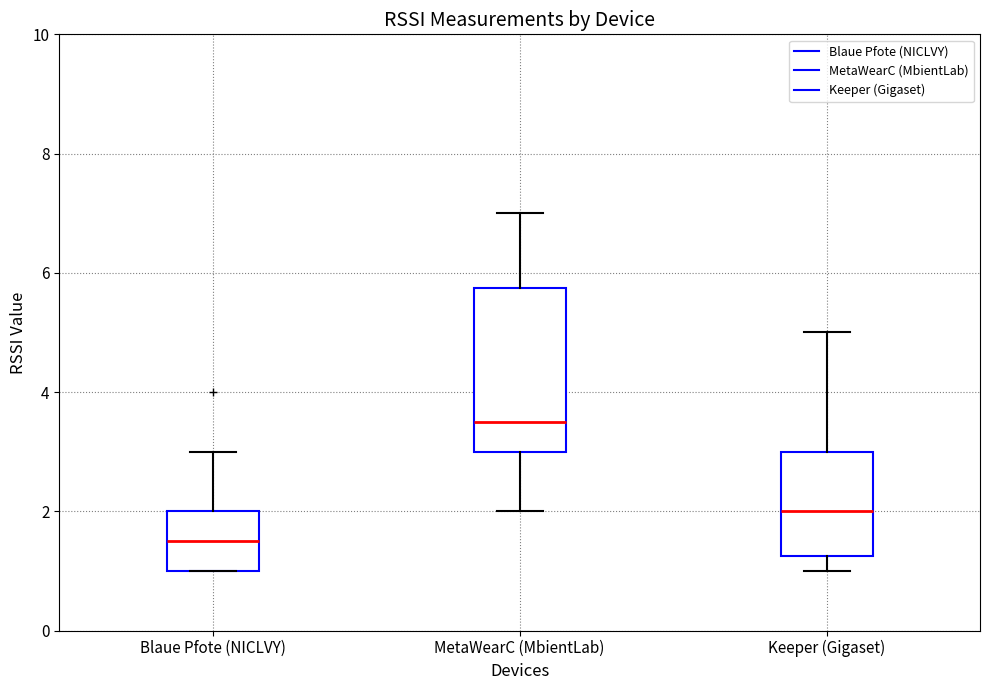

Which box is the tallest, from its lower edge to its upper edge?

MetaWearC (MbientLab)